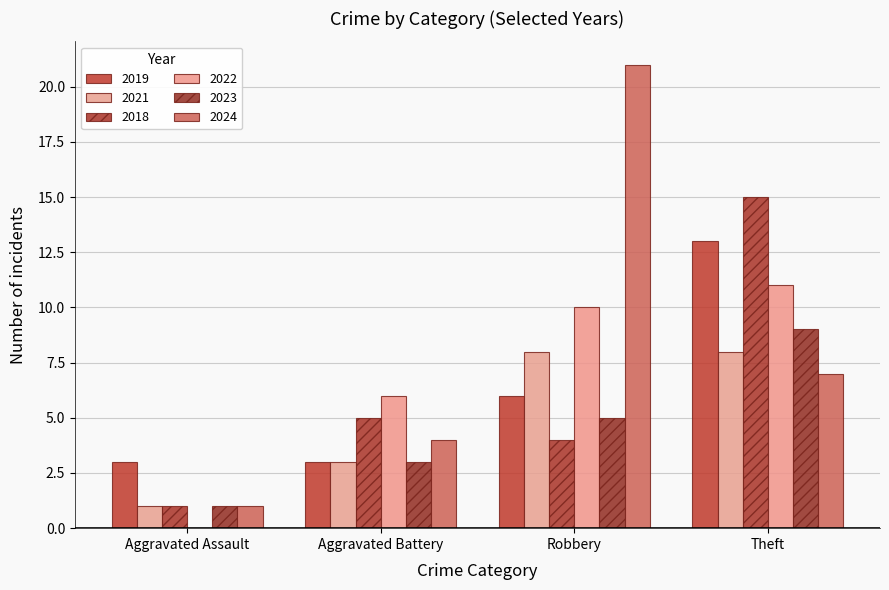

Which has a higher value, Robbery or Aggravated Battery?

Robbery